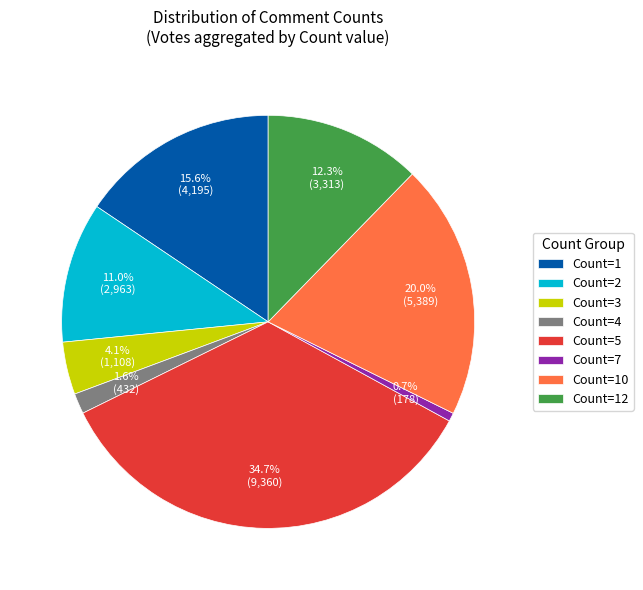

Is there any slice that represents more than half of the pie?

No